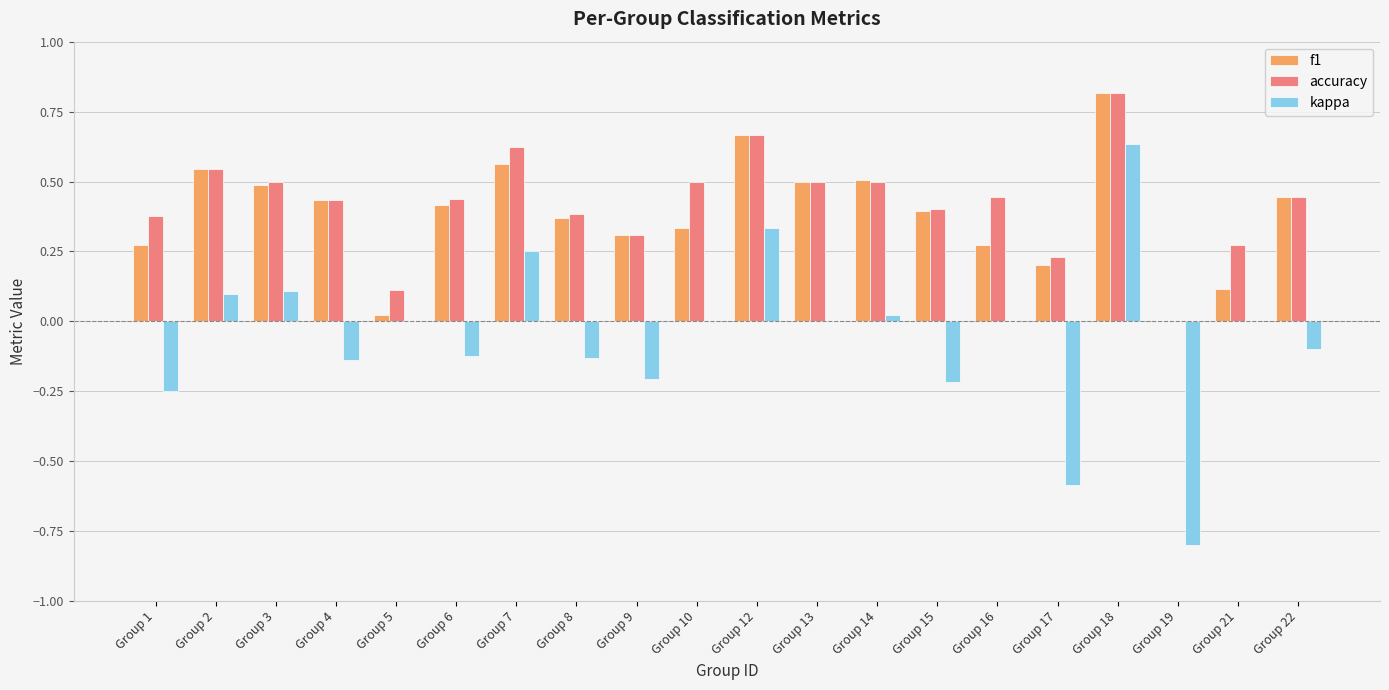

Between Group 1 and Group 16, which series saw the biggest shift?

kappa